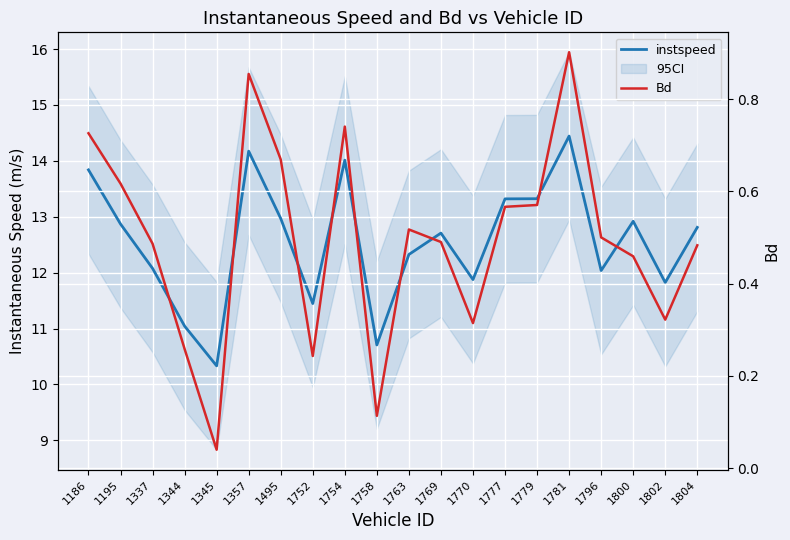

Reading left to right, extract all data points from this chart.

instspeed: 1186=13.8	1195=12.9	1337=12.1	1344=11.0	1345=10.3	1357=14.2	1495=13.0	1752=11.4	1754=14.0	1758=10.7	1763=12.3	1769=12.7	1770=11.9	1777=13.3	1779=13.3	1781=14.4	1796=12.0	1800=12.9	1802=11.8	1804=12.8
Bd: 1186=0.7	1195=0.6	1337=0.5	1344=0.3	1345=0.0	1357=0.9	1495=0.7	1752=0.2	1754=0.7	1758=0.1	1763=0.5	1769=0.5	1770=0.3	1777=0.6	1779=0.6	1781=0.9	1796=0.5	1800=0.5	1802=0.3	1804=0.5